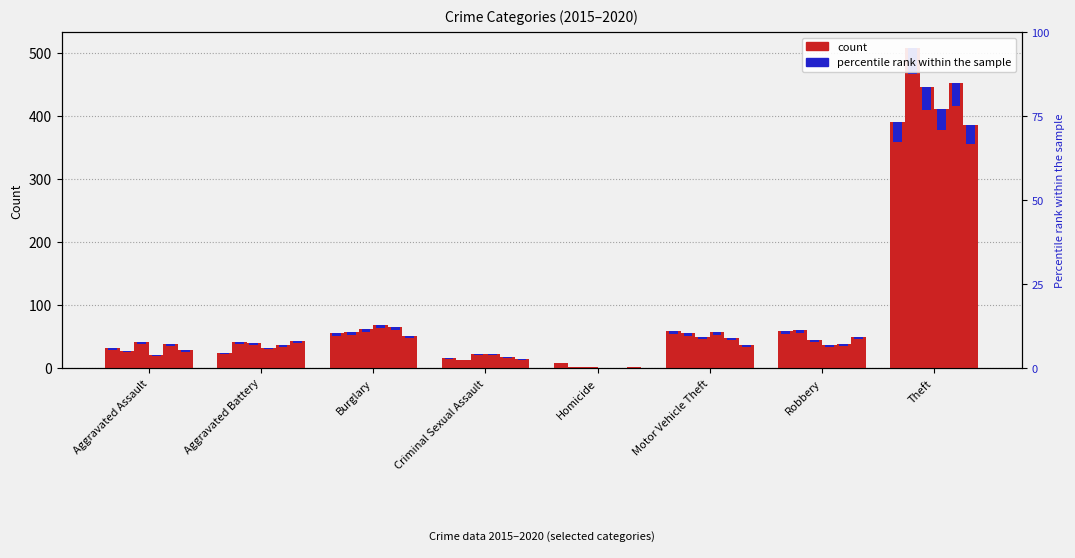

What is the label of the 7th bar from the right?

Aggravated Battery